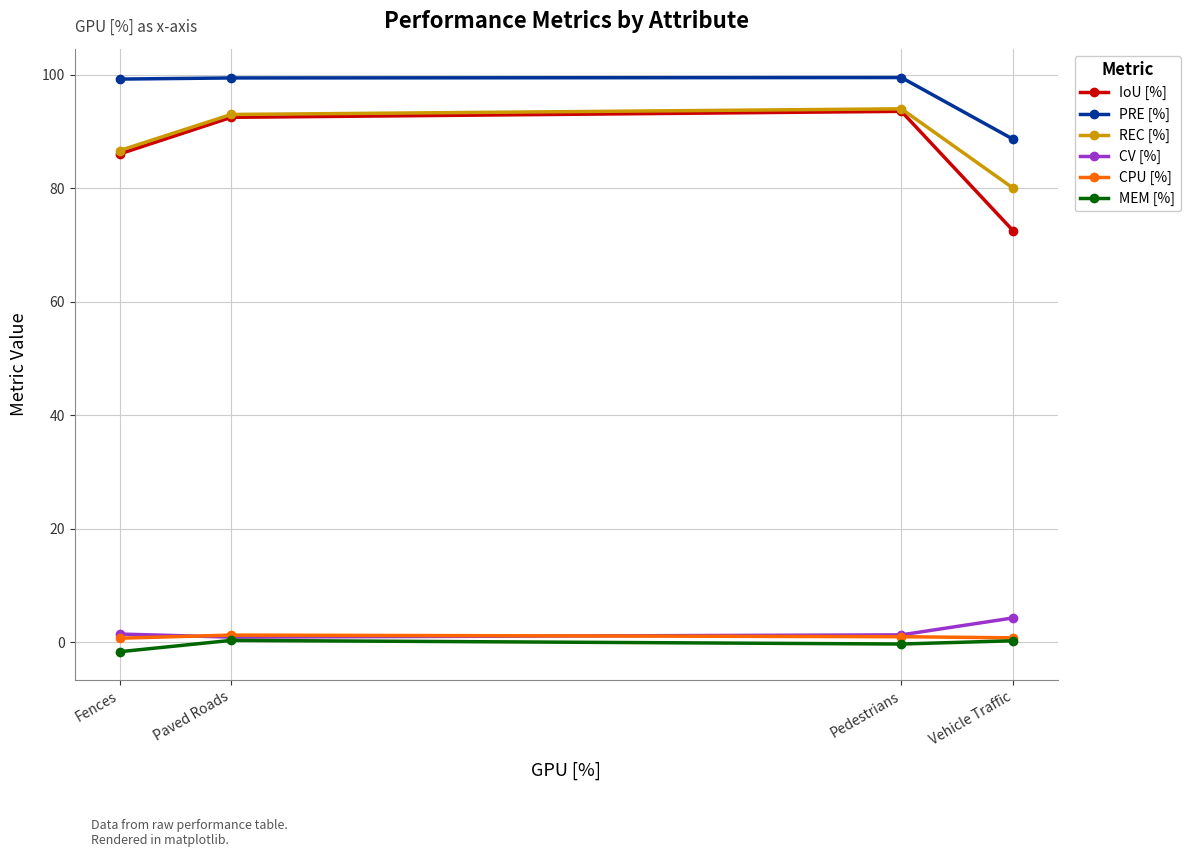

Is it true that REC [%] equals 29.5 at Pedestrians?

False